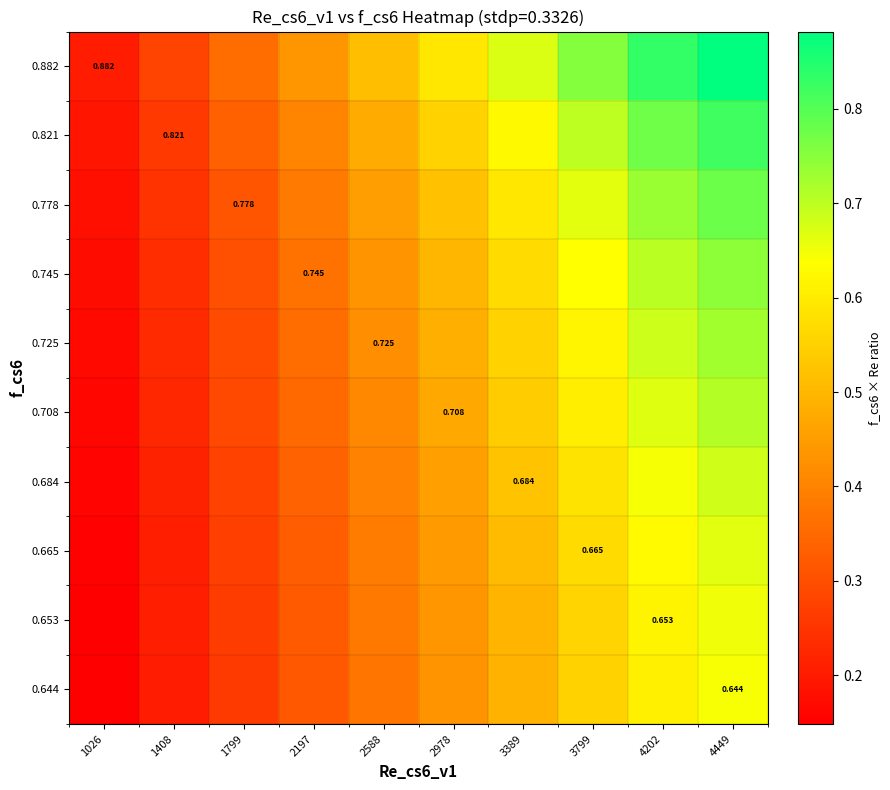

The 0.745 series shows 0.7 at 4449. True or false?

True